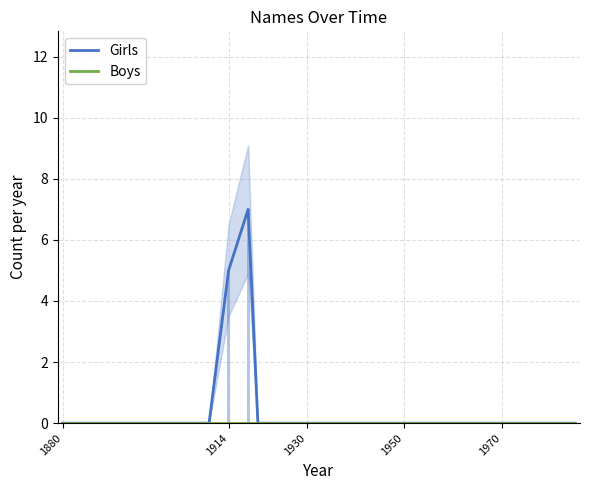

At which label is Girls closest to 3?

1914